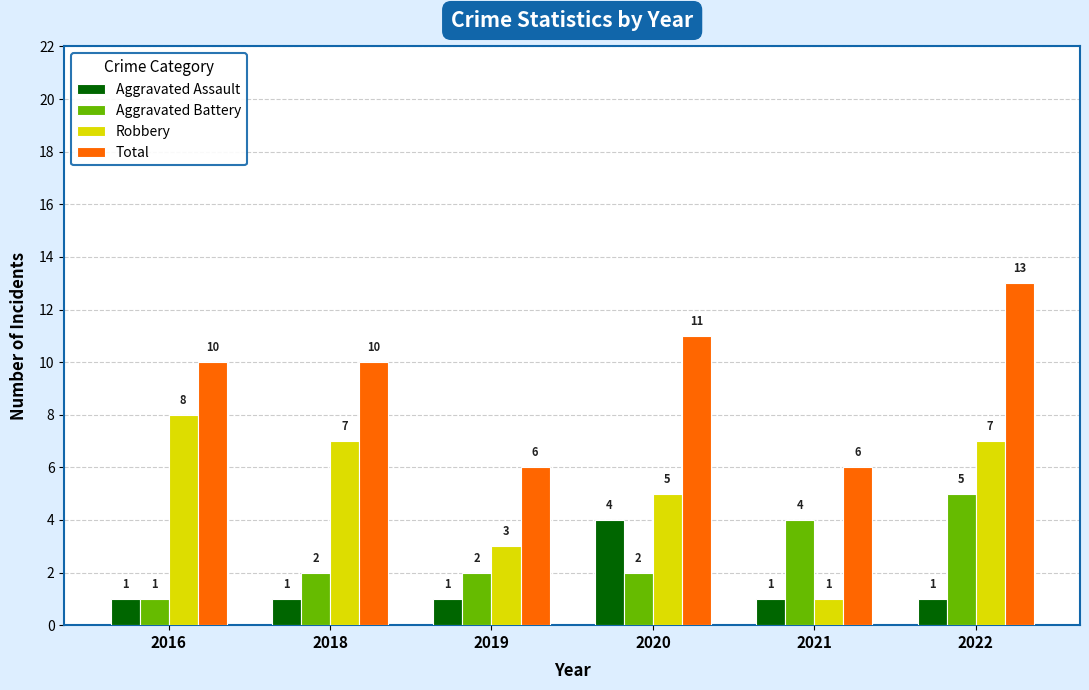

At which label is Robbery closest to 4?

2019